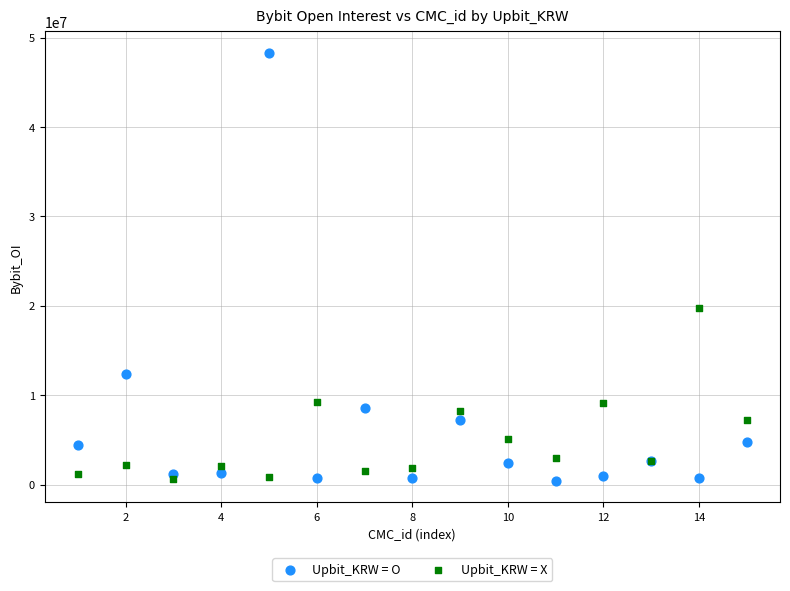

Which series has the largest Y range (max minus min)?

Upbit_KRW = O